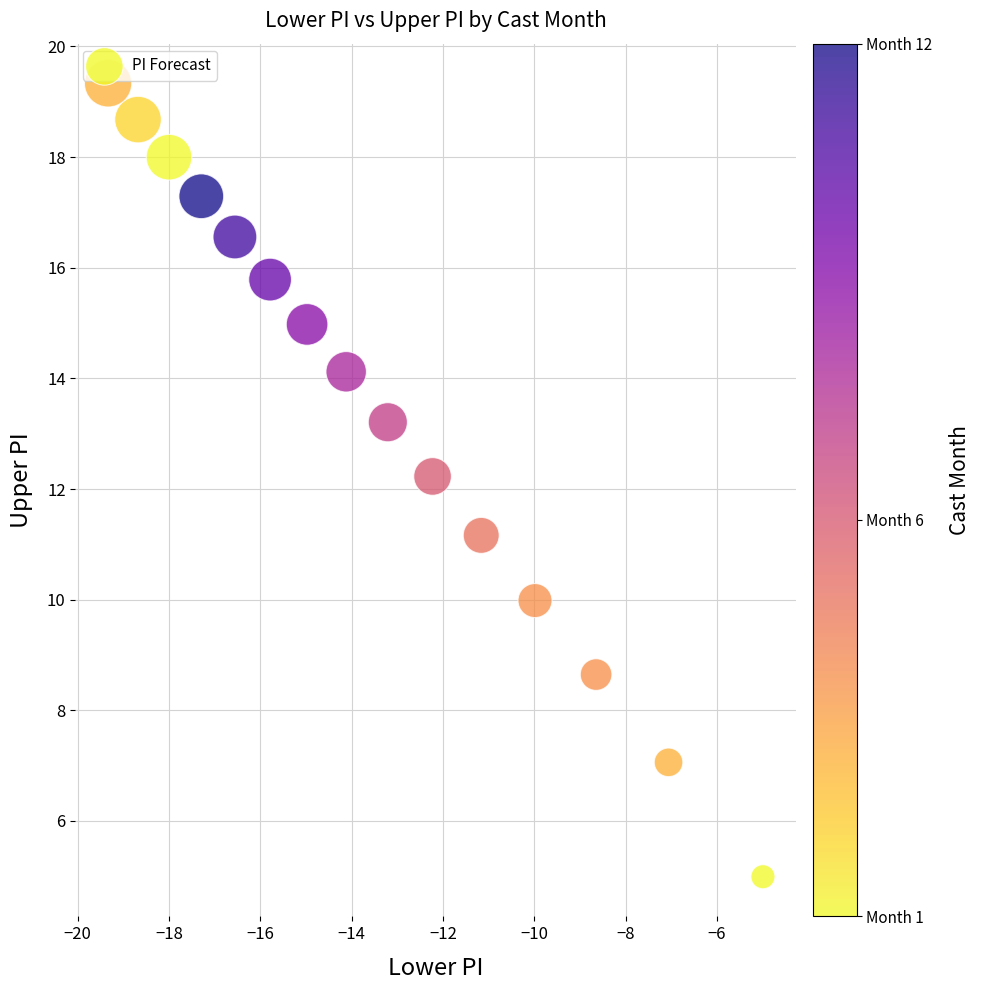

What Y value in the scatter plot is closest to 12?

12.2